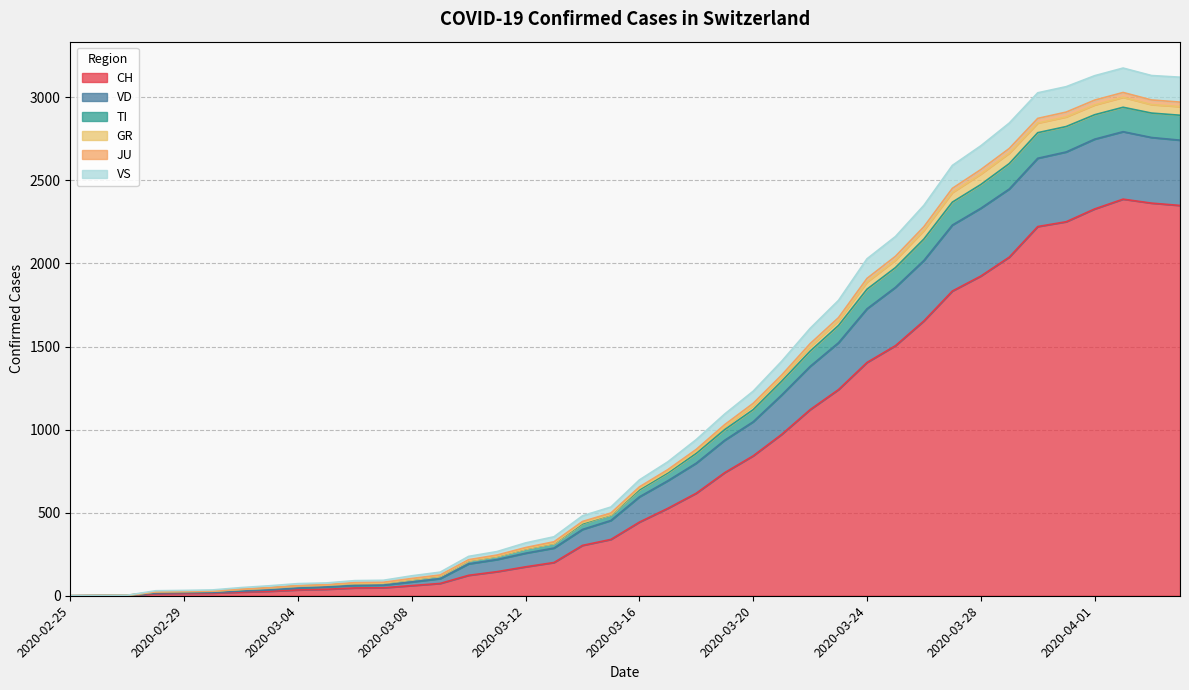

True or false: GR and VD intersect in this chart.

False